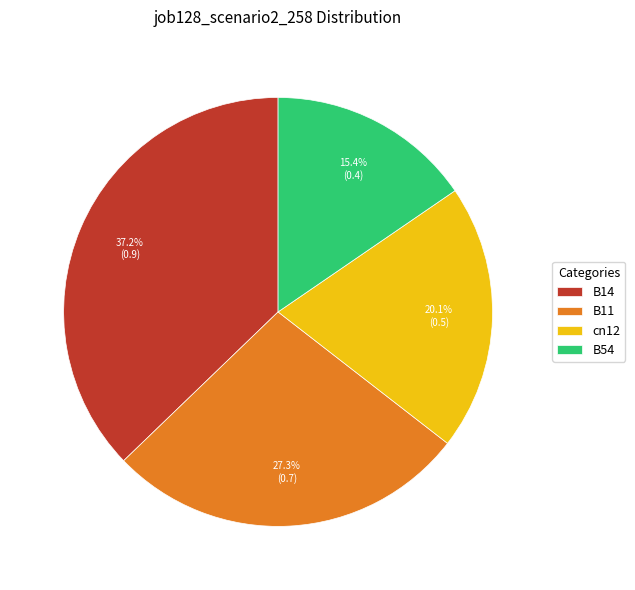

To the nearest percent, what portion does cn12 represent?

20%